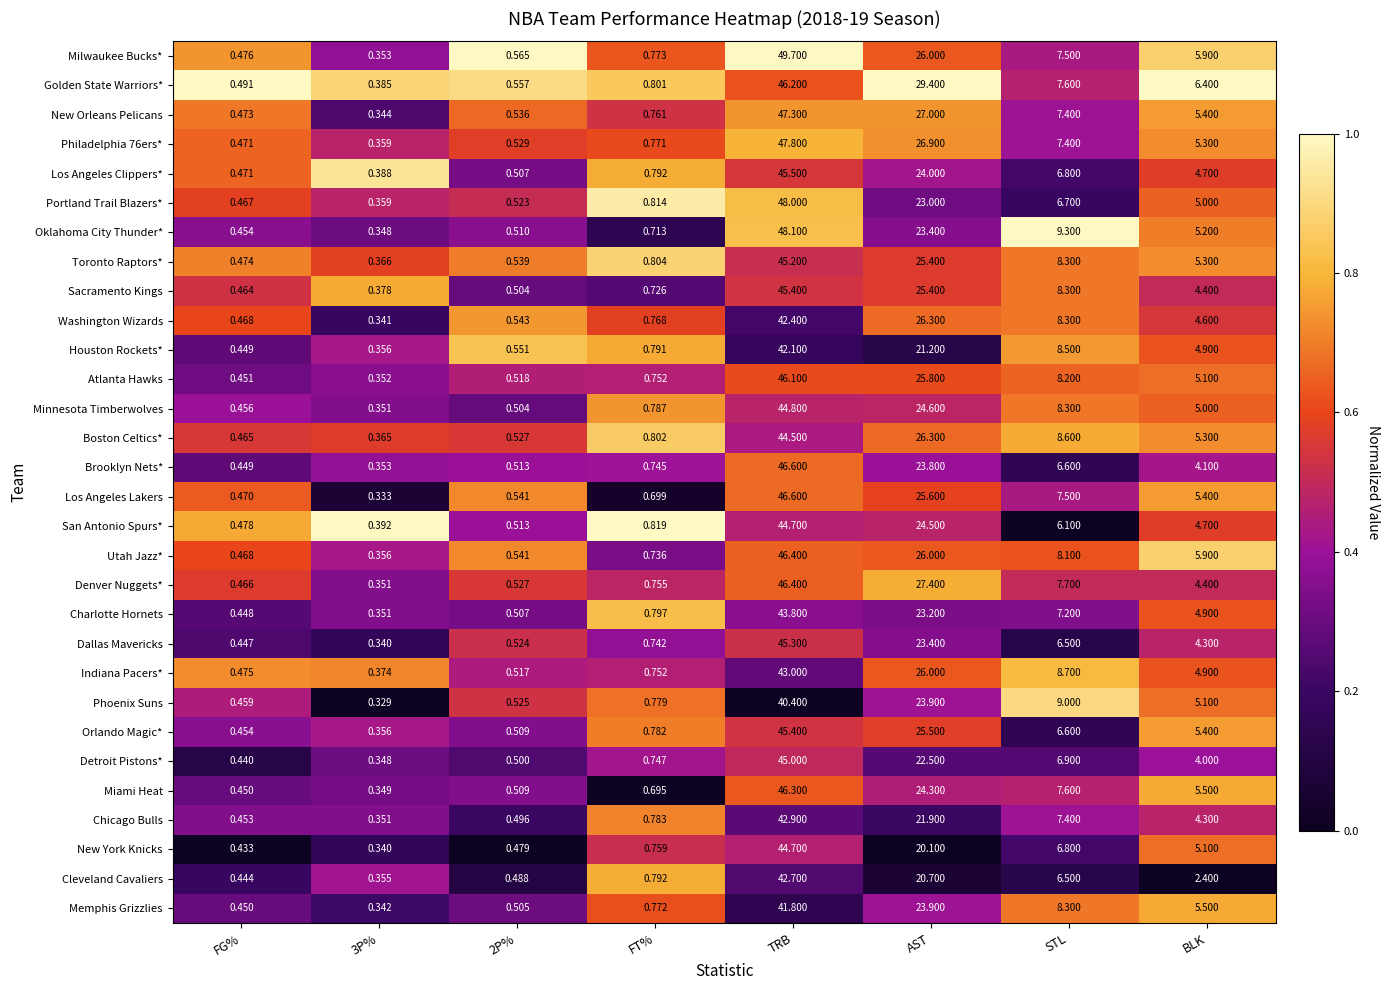

Which series has the largest total across all categories?

Golden State Warriors*